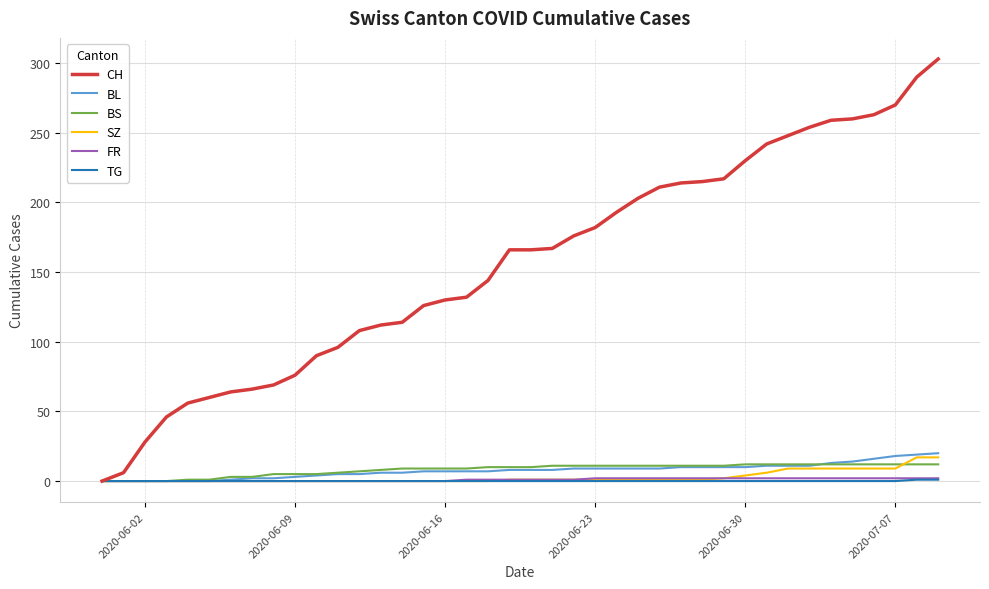

Which series has the largest range (max minus min)?

CH